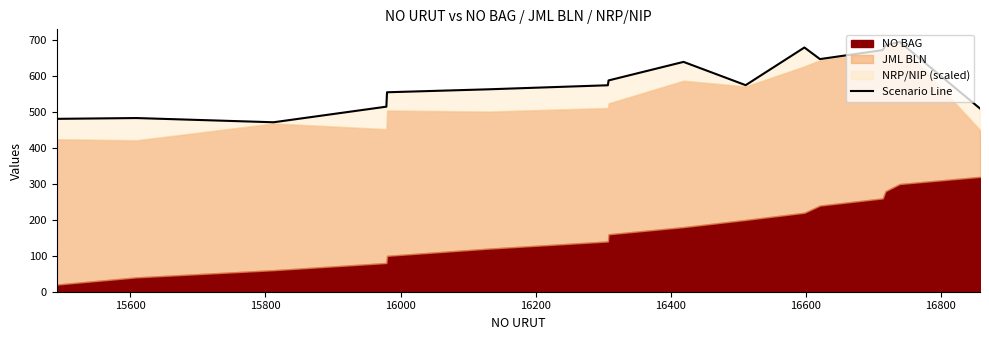

The value at 11 is 323.0. True or false?

False